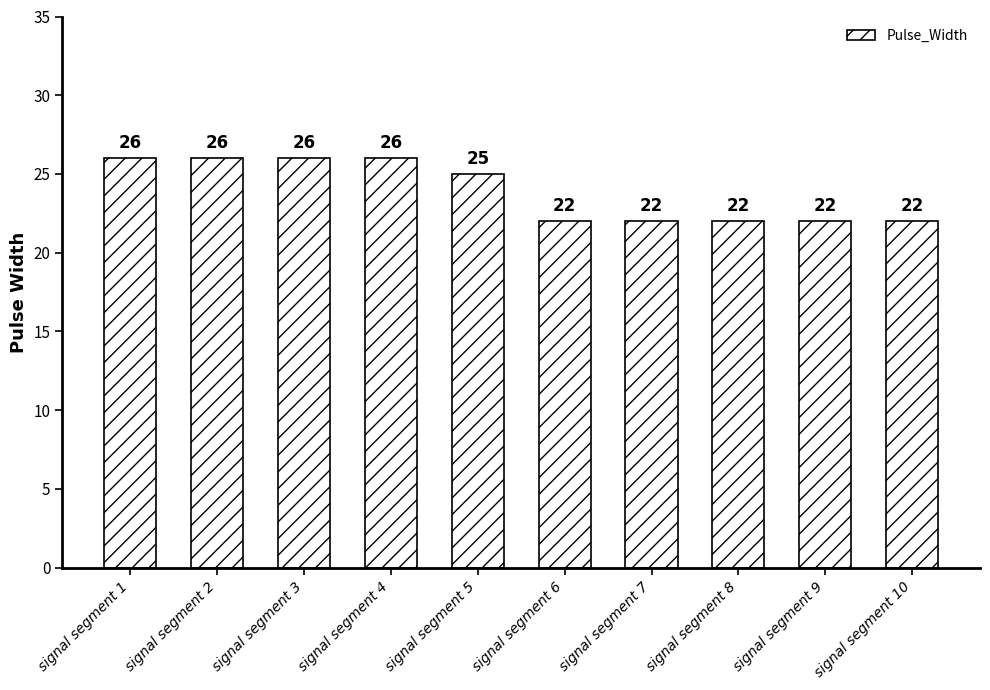

The chart shows a value of 25 at signal segment 5. True or false?

True